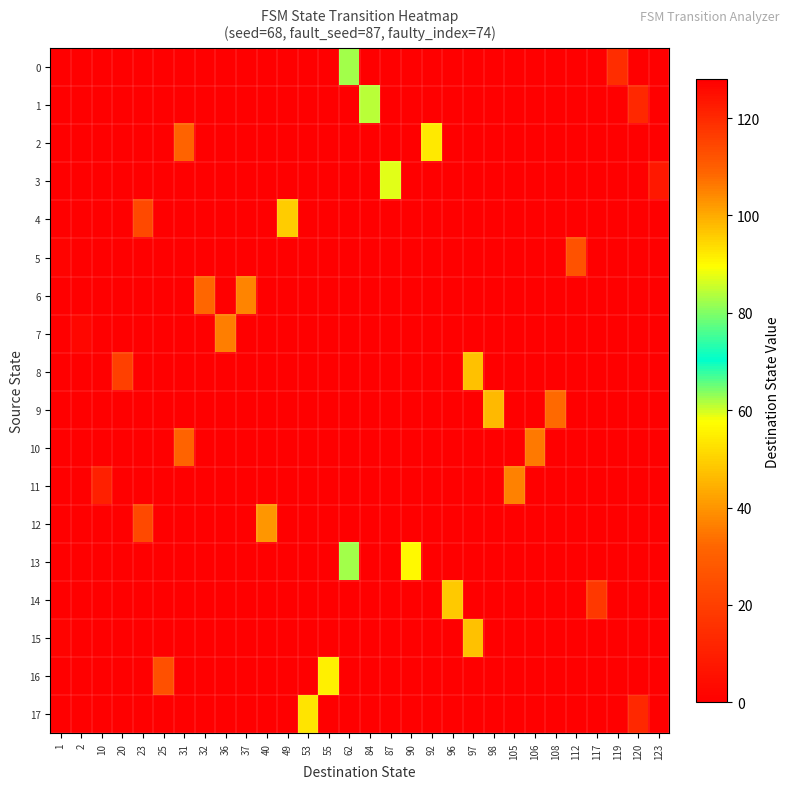

Reading left to right, what are all the values shown in this chart?

0: 1=0	2=0	10=0	20=0	23=0	25=0	31=0	32=0	36=0	37=0	40=0	49=0	53=0	55=0	62=62	84=0	87=0	90=0	92=0	96=0	97=0	98=0	105=0	106=0	108=0	112=0	117=0	119=119	120=0	123=0
1: 1=0	2=0	10=0	20=0	23=0	25=0	31=0	32=0	36=0	37=0	40=0	49=0	53=0	55=0	62=0	84=84	87=0	90=0	92=0	96=0	97=0	98=0	105=0	106=0	108=0	112=0	117=0	119=0	120=120	123=0
2: 1=0	2=0	10=0	20=0	23=0	25=0	31=31	32=0	36=0	37=0	40=0	49=0	53=0	55=0	62=0	84=0	87=0	90=0	92=92	96=0	97=0	98=0	105=0	106=0	108=0	112=0	117=0	119=0	120=0	123=0
3: 1=0	2=0	10=0	20=0	23=0	25=0	31=0	32=0	36=0	37=0	40=0	49=0	53=0	55=0	62=0	84=0	87=87	90=0	92=0	96=0	97=0	98=0	105=0	106=0	108=0	112=0	117=0	119=0	120=0	123=123
4: 1=0	2=0	10=0	20=0	23=23	25=0	31=0	32=0	36=0	37=0	40=0	49=49	53=0	55=0	62=0	84=0	87=0	90=0	92=0	96=0	97=0	98=0	105=0	106=0	108=0	112=0	117=0	119=0	120=0	123=0
5: 1=1	2=0	10=0	20=0	23=0	25=0	31=0	32=0	36=0	37=0	40=0	49=0	53=0	55=0	62=0	84=0	87=0	90=0	92=0	96=0	97=0	98=0	105=0	106=0	108=0	112=112	117=0	119=0	120=0	123=0
6: 1=0	2=0	10=0	20=0	23=0	25=0	31=0	32=32	36=0	37=37	40=0	49=0	53=0	55=0	62=0	84=0	87=0	90=0	92=0	96=0	97=0	98=0	105=0	106=0	108=0	112=0	117=0	119=0	120=0	123=0
7: 1=0	2=2	10=0	20=0	23=0	25=0	31=0	32=0	36=36	37=0	40=0	49=0	53=0	55=0	62=0	84=0	87=0	90=0	92=0	96=0	97=0	98=0	105=0	106=0	108=0	112=0	117=0	119=0	120=0	123=0
8: 1=0	2=0	10=0	20=20	23=0	25=0	31=0	32=0	36=0	37=0	40=0	49=0	53=0	55=0	62=0	84=0	87=0	90=0	92=0	96=0	97=97	98=0	105=0	106=0	108=0	112=0	117=0	119=0	120=0	123=0
9: 1=0	2=0	10=0	20=0	23=0	25=0	31=0	32=0	36=0	37=0	40=0	49=0	53=0	55=0	62=0	84=0	87=0	90=0	92=0	96=0	97=0	98=98	105=0	106=0	108=108	112=0	117=0	119=0	120=0	123=0
10: 1=0	2=0	10=0	20=0	23=0	25=0	31=31	32=0	36=0	37=0	40=0	49=0	53=0	55=0	62=0	84=0	87=0	90=0	92=0	96=0	97=0	98=0	105=0	106=106	108=0	112=0	117=0	119=0	120=0	123=0
11: 1=0	2=0	10=10	20=0	23=0	25=0	31=0	32=0	36=0	37=0	40=0	49=0	53=0	55=0	62=0	84=0	87=0	90=0	92=0	96=0	97=0	98=0	105=105	106=0	108=0	112=0	117=0	119=0	120=0	123=0
12: 1=0	2=0	10=0	20=0	23=23	25=0	31=0	32=0	36=0	37=0	40=40	49=0	53=0	55=0	62=0	84=0	87=0	90=0	92=0	96=0	97=0	98=0	105=0	106=0	108=0	112=0	117=0	119=0	120=0	123=0
13: 1=0	2=0	10=0	20=0	23=0	25=0	31=0	32=0	36=0	37=0	40=0	49=0	53=0	55=0	62=62	84=0	87=0	90=90	92=0	96=0	97=0	98=0	105=0	106=0	108=0	112=0	117=0	119=0	120=0	123=0
14: 1=0	2=0	10=0	20=0	23=0	25=0	31=0	32=0	36=0	37=0	40=0	49=0	53=0	55=0	62=0	84=0	87=0	90=0	92=0	96=96	97=0	98=0	105=0	106=0	108=0	112=0	117=117	119=0	120=0	123=0
15: 1=1	2=0	10=0	20=0	23=0	25=0	31=0	32=0	36=0	37=0	40=0	49=0	53=0	55=0	62=0	84=0	87=0	90=0	92=0	96=0	97=97	98=0	105=0	106=0	108=0	112=0	117=0	119=0	120=0	123=0
16: 1=0	2=0	10=0	20=0	23=0	25=25	31=0	32=0	36=0	37=0	40=0	49=0	53=0	55=55	62=0	84=0	87=0	90=0	92=0	96=0	97=0	98=0	105=0	106=0	108=0	112=0	117=0	119=0	120=0	123=0
17: 1=0	2=0	10=0	20=0	23=0	25=0	31=0	32=0	36=0	37=0	40=0	49=0	53=53	55=0	62=0	84=0	87=0	90=0	92=0	96=0	97=0	98=0	105=0	106=0	108=0	112=0	117=0	119=0	120=120	123=0